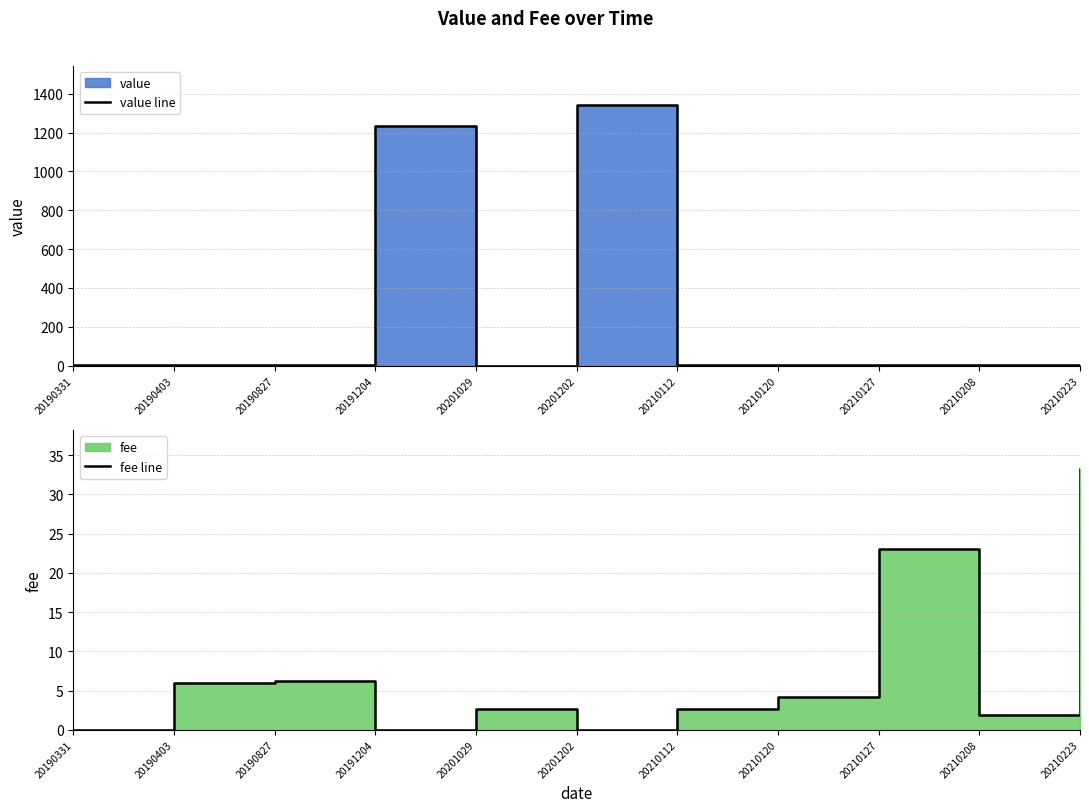

How many times do value line and fee line cross each other?

5